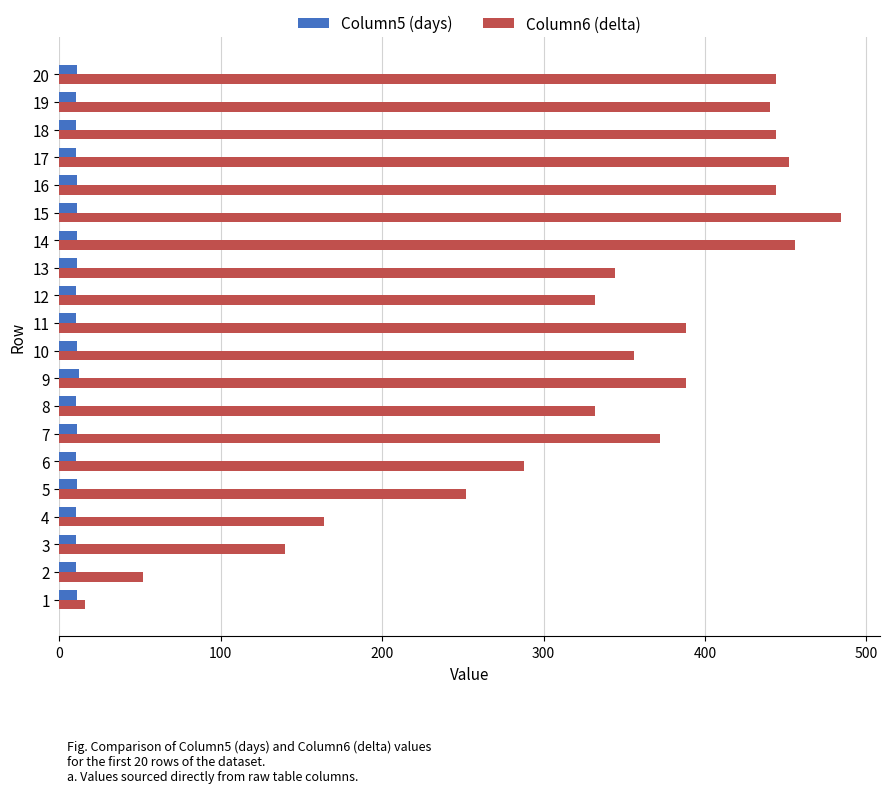

Count the Column5 (days) values in the range 10 to 11.

19